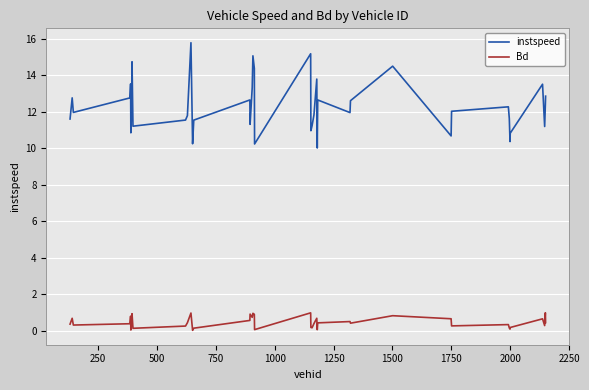

Which series has the largest total across all categories?

instspeed